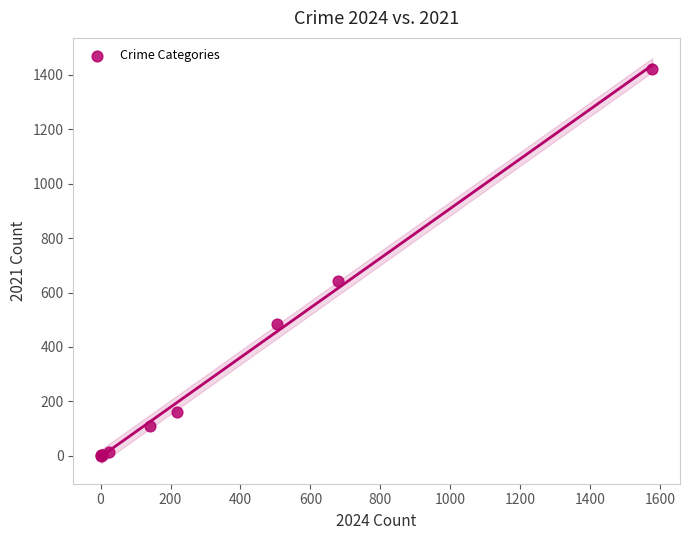

What Y value in the scatter plot is closest to 711?

642